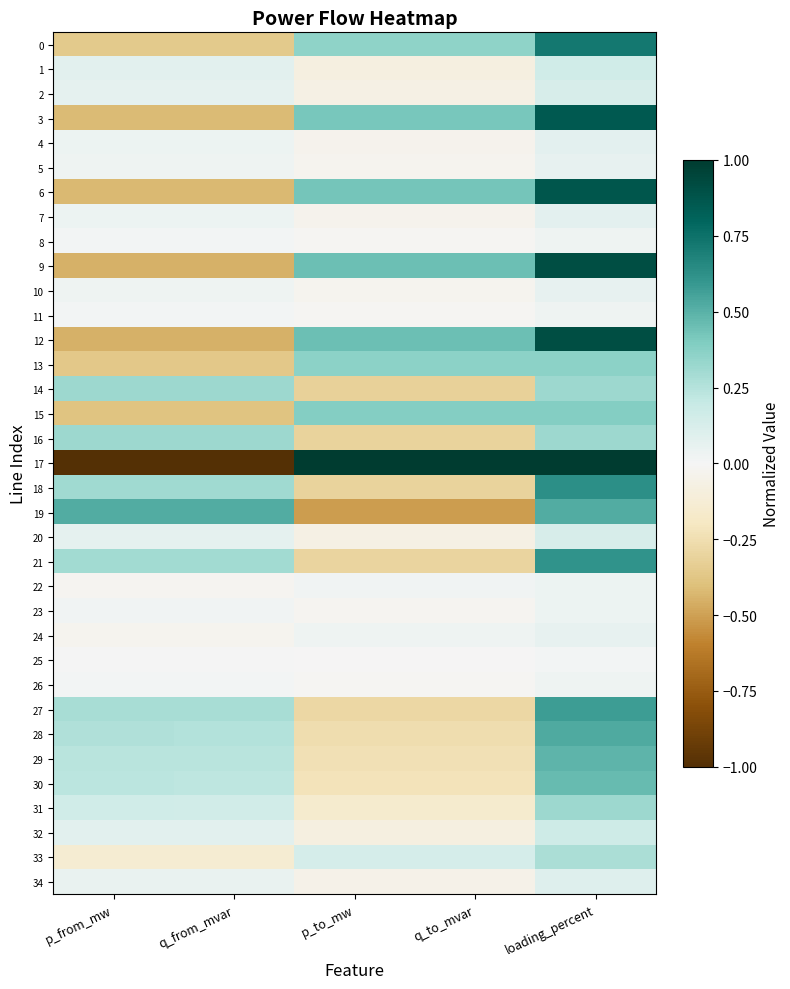

Reading right to left, what are all the values shown in this chart?

0: loading_percent=0.7	q_to_mvar=0.4	p_to_mw=0.4	q_from_mvar=-0.4	p_from_mw=-0.4
1: loading_percent=0.2	q_to_mvar=-0.1	p_to_mw=-0.1	q_from_mvar=0.1	p_from_mw=0.1
2: loading_percent=0.1	q_to_mvar=-0.1	p_to_mw=-0.1	q_from_mvar=0.1	p_from_mw=0.1
3: loading_percent=0.9	q_to_mvar=0.4	p_to_mw=0.4	q_from_mvar=-0.4	p_from_mw=-0.4
4: loading_percent=0.1	q_to_mvar=-0.0	p_to_mw=-0.0	q_from_mvar=0.0	p_from_mw=0.0
5: loading_percent=0.1	q_to_mvar=-0.0	p_to_mw=-0.0	q_from_mvar=0.0	p_from_mw=0.0
6: loading_percent=0.9	q_to_mvar=0.4	p_to_mw=0.4	q_from_mvar=-0.4	p_from_mw=-0.4
7: loading_percent=0.1	q_to_mvar=-0.0	p_to_mw=-0.0	q_from_mvar=0.0	p_from_mw=0.0
8: loading_percent=0.0	q_to_mvar=-0.0	p_to_mw=-0.0	q_from_mvar=0.0	p_from_mw=0.0
9: loading_percent=0.9	q_to_mvar=0.4	p_to_mw=0.4	q_from_mvar=-0.4	p_from_mw=-0.4
10: loading_percent=0.1	q_to_mvar=-0.0	p_to_mw=-0.0	q_from_mvar=0.0	p_from_mw=0.0
11: loading_percent=0.0	q_to_mvar=-0.0	p_to_mw=-0.0	q_from_mvar=0.0	p_from_mw=0.0
12: loading_percent=0.9	q_to_mvar=0.5	p_to_mw=0.4	q_from_mvar=-0.5	p_from_mw=-0.4
13: loading_percent=0.4	q_to_mvar=0.4	p_to_mw=0.4	q_from_mvar=-0.4	p_from_mw=-0.4
14: loading_percent=0.3	q_to_mvar=-0.3	p_to_mw=-0.3	q_from_mvar=0.3	p_from_mw=0.3
15: loading_percent=0.4	q_to_mvar=0.4	p_to_mw=0.4	q_from_mvar=-0.4	p_from_mw=-0.4
16: loading_percent=0.3	q_to_mvar=-0.3	p_to_mw=-0.3	q_from_mvar=0.3	p_from_mw=0.3
17: loading_percent=1.0	q_to_mvar=1.0	p_to_mw=1.0	q_from_mvar=-1.0	p_from_mw=-1.0
18: loading_percent=0.6	q_to_mvar=-0.3	p_to_mw=-0.3	q_from_mvar=0.3	p_from_mw=0.3
19: loading_percent=0.5	q_to_mvar=-0.5	p_to_mw=-0.5	q_from_mvar=0.5	p_from_mw=0.5
20: loading_percent=0.1	q_to_mvar=-0.1	p_to_mw=-0.1	q_from_mvar=0.1	p_from_mw=0.1
21: loading_percent=0.6	q_to_mvar=-0.3	p_to_mw=-0.3	q_from_mvar=0.3	p_from_mw=0.3
22: loading_percent=0.0	q_to_mvar=0.0	p_to_mw=0.0	q_from_mvar=-0.0	p_from_mw=-0.0
23: loading_percent=0.0	q_to_mvar=-0.0	p_to_mw=-0.0	q_from_mvar=0.0	p_from_mw=0.0
24: loading_percent=0.1	q_to_mvar=0.0	p_to_mw=0.0	q_from_mvar=-0.0	p_from_mw=-0.0
25: loading_percent=0.0	q_to_mvar=-0.0	p_to_mw=-0.0	q_from_mvar=0.0	p_from_mw=0.0
26: loading_percent=0.0	q_to_mvar=-0.0	p_to_mw=-0.0	q_from_mvar=0.0	p_from_mw=0.0
27: loading_percent=0.6	q_to_mvar=-0.3	p_to_mw=-0.3	q_from_mvar=0.3	p_from_mw=0.3
28: loading_percent=0.5	q_to_mvar=-0.3	p_to_mw=-0.3	q_from_mvar=0.3	p_from_mw=0.3
29: loading_percent=0.5	q_to_mvar=-0.2	p_to_mw=-0.2	q_from_mvar=0.2	p_from_mw=0.2
30: loading_percent=0.5	q_to_mvar=-0.2	p_to_mw=-0.2	q_from_mvar=0.2	p_from_mw=0.2
31: loading_percent=0.3	q_to_mvar=-0.2	p_to_mw=-0.2	q_from_mvar=0.2	p_from_mw=0.2
32: loading_percent=0.2	q_to_mvar=-0.1	p_to_mw=-0.1	q_from_mvar=0.1	p_from_mw=0.1
33: loading_percent=0.3	q_to_mvar=0.1	p_to_mw=0.1	q_from_mvar=-0.1	p_from_mw=-0.1
34: loading_percent=0.1	q_to_mvar=-0.0	p_to_mw=-0.0	q_from_mvar=0.0	p_from_mw=0.0